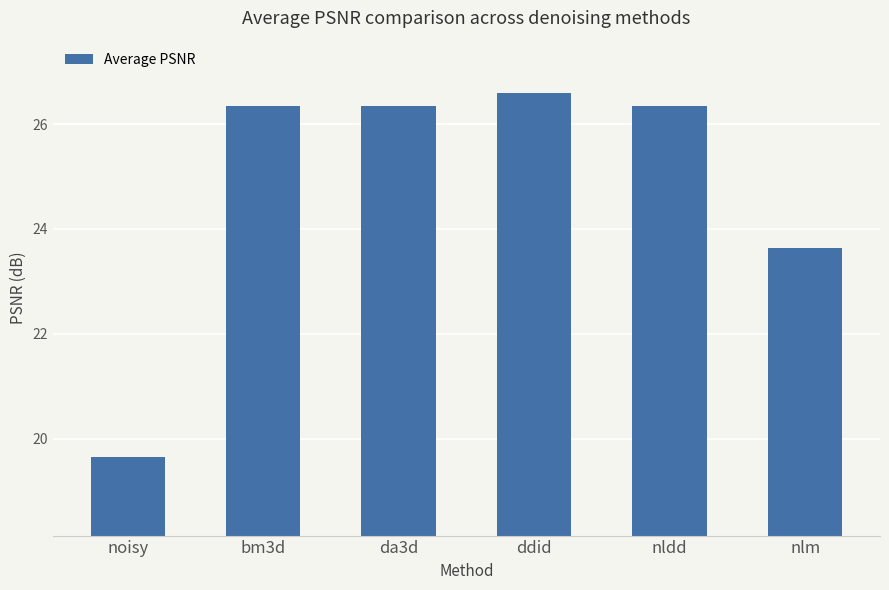

What is the label of the 5th bar from the left?

nldd